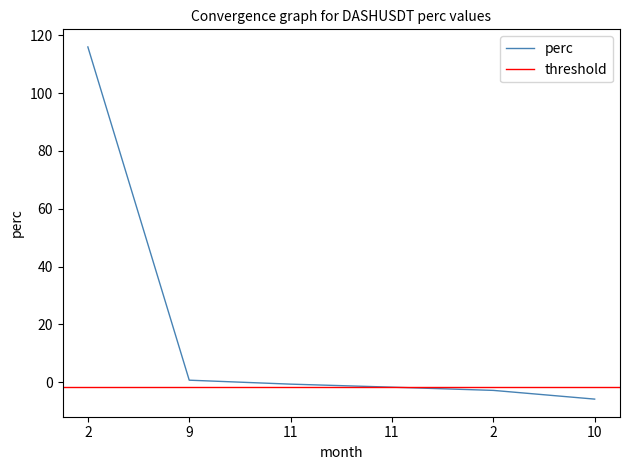

Reading left to right, extract all data points from this chart.

115.9	0.7	-0.6	-1.7	-2.8	-5.8